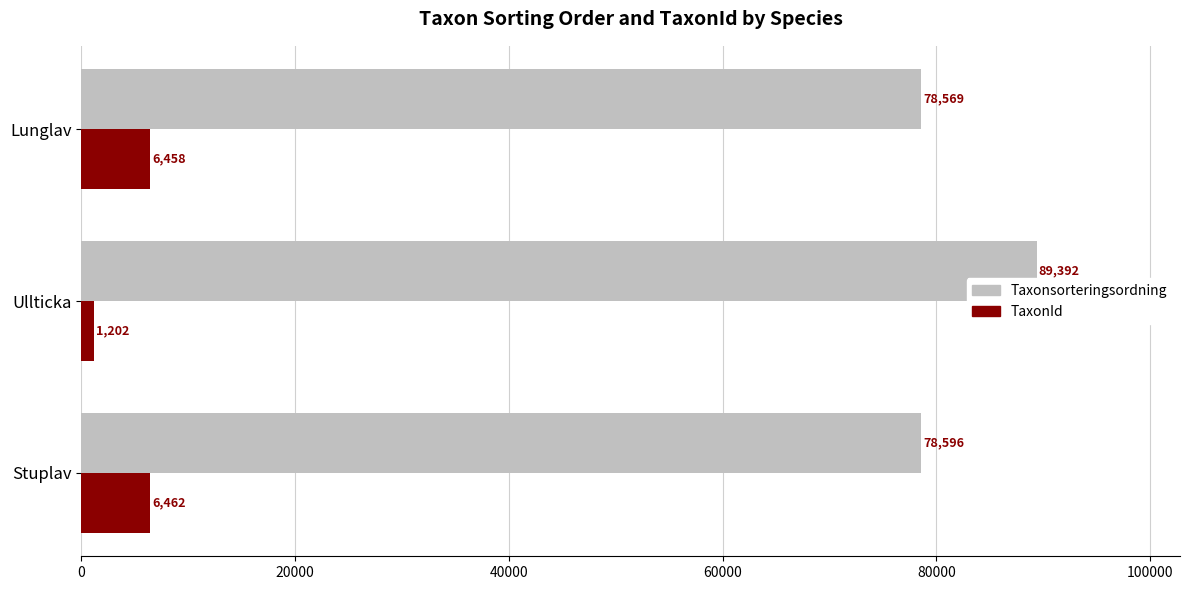

What is the minimum value for Taxonsorteringsordning?

78569